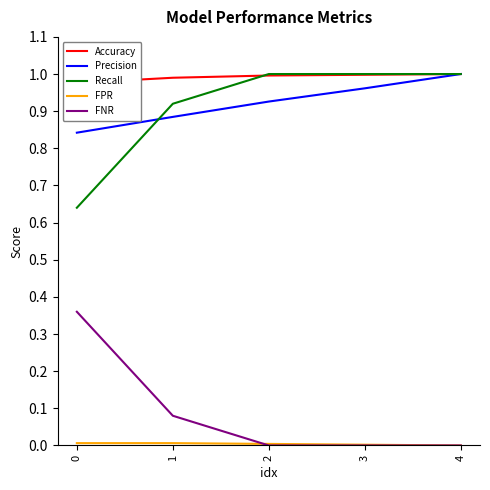

How many lines are shown in the chart?

5